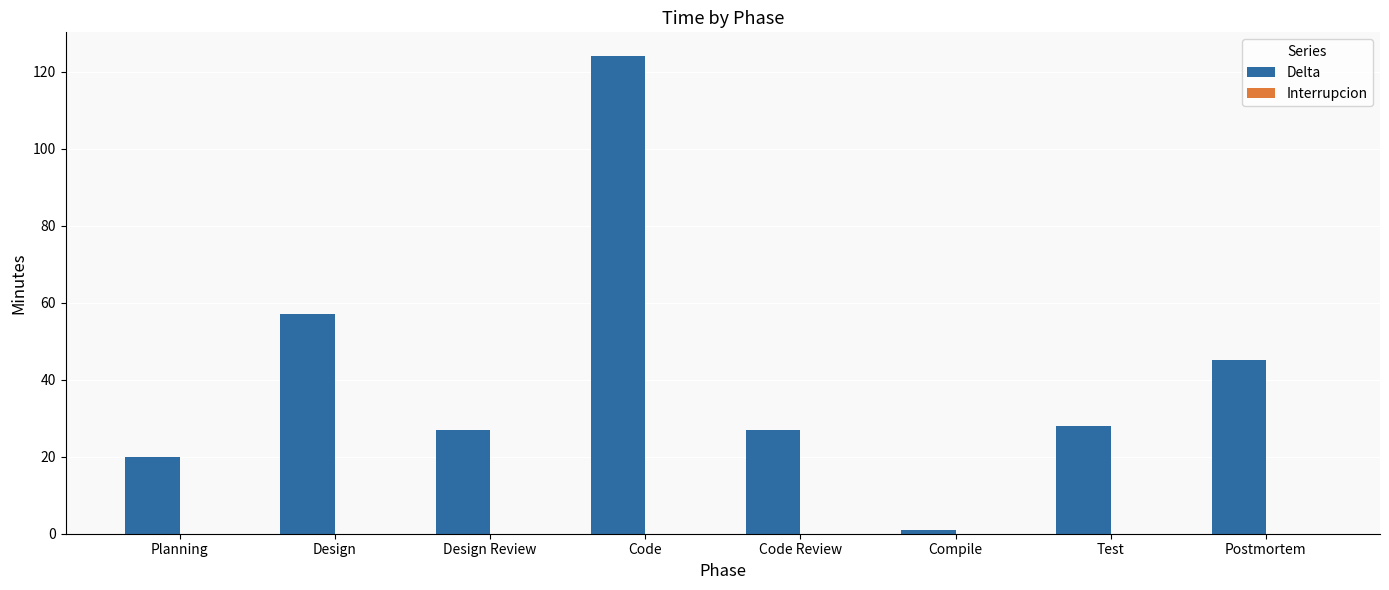

How many distinct data groups are displayed?

1